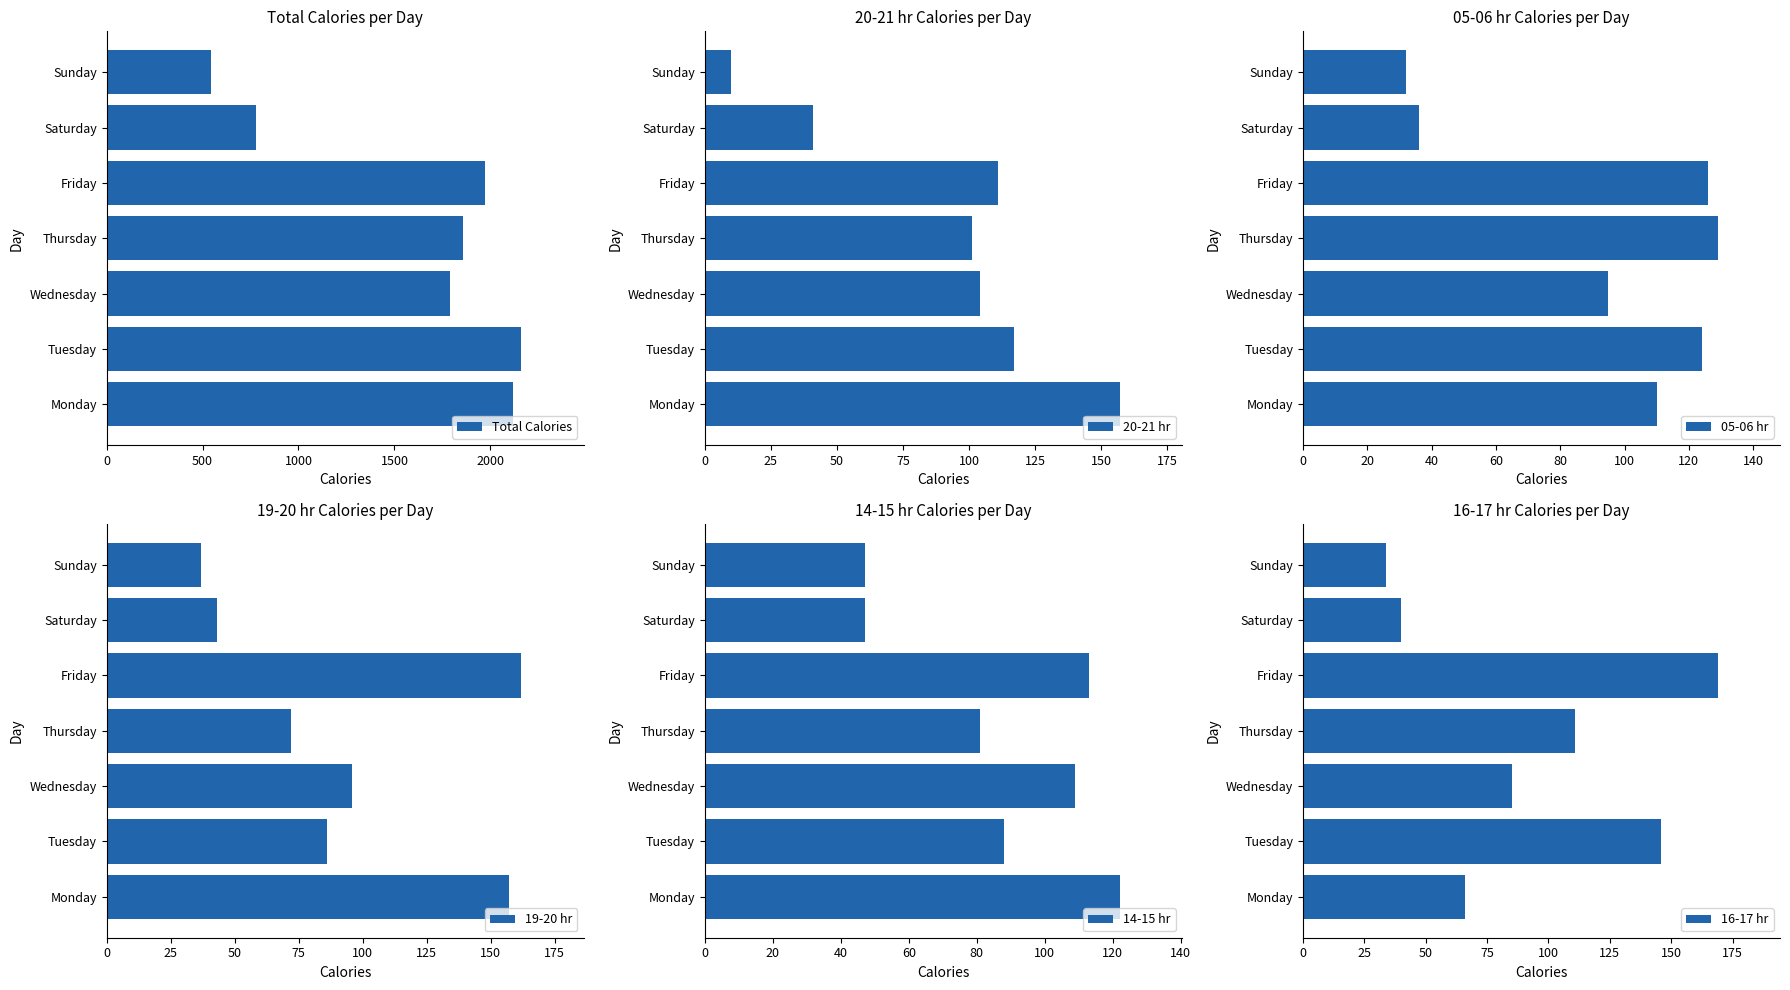

At which label is 16-17 hr closest to 101?

Thursday